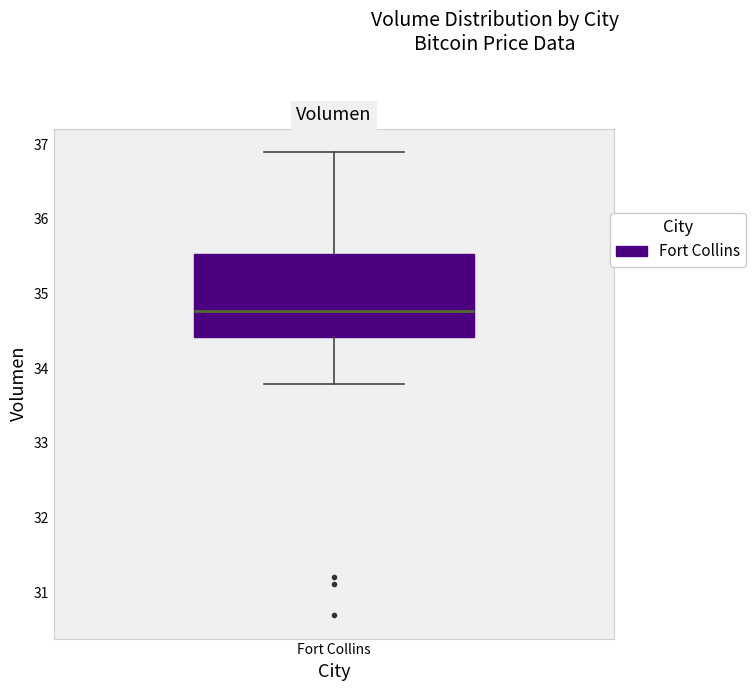

Read this box plot against the y-axis: the position of the median line, the range covered by the box, and the ends of both whiskers. The values are not printed on the chart, so give them approximately, as read against the axis.

median 34.8, box 34.4 to 35.5, whiskers 33.8 to 36.9